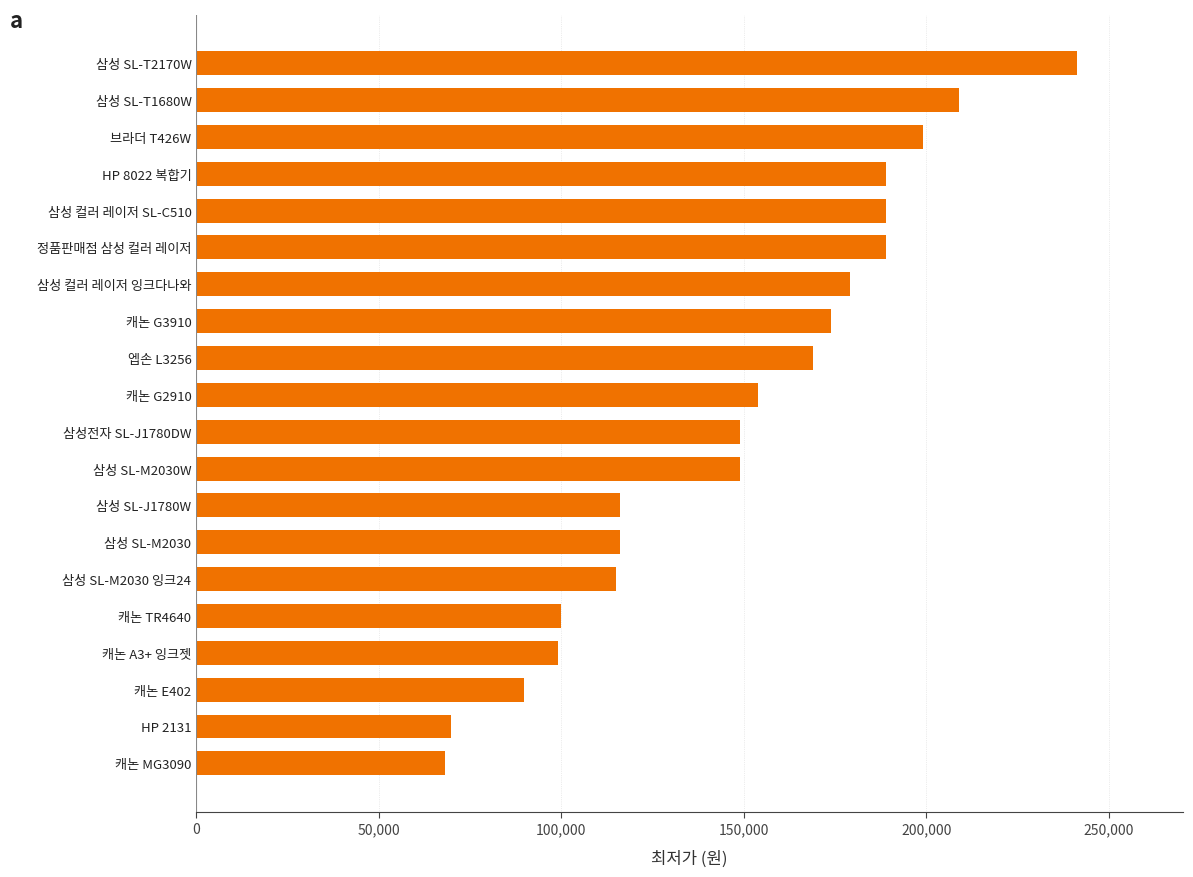

What is the difference between the values at 브라더 T426W and HP 8022 복합기?

10000